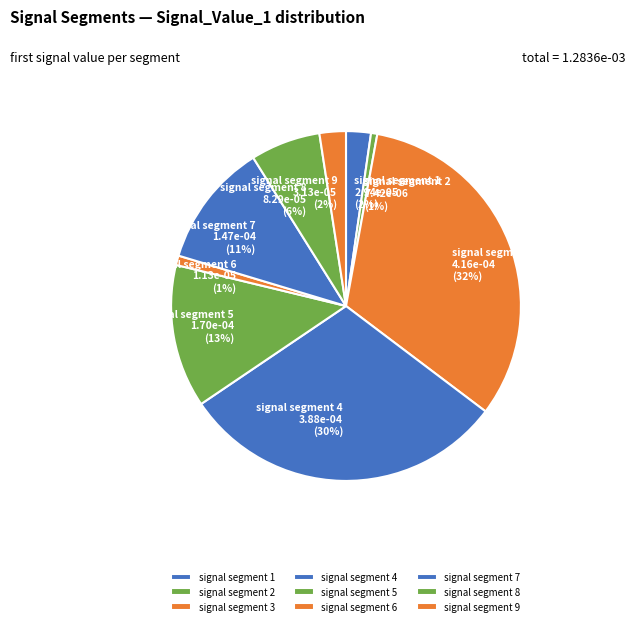

Is it true that signal segment 9 is 2% of the pie?

True